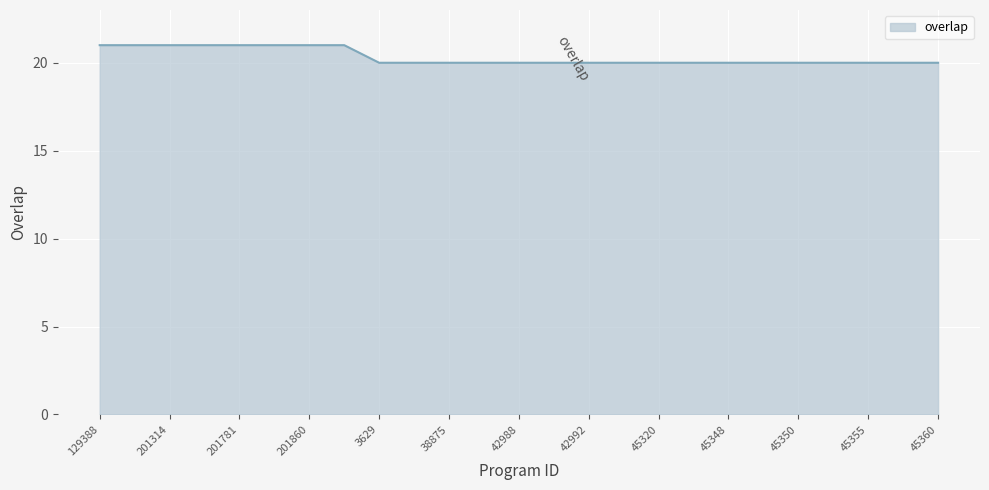

What is the maximum value shown in the chart?

21